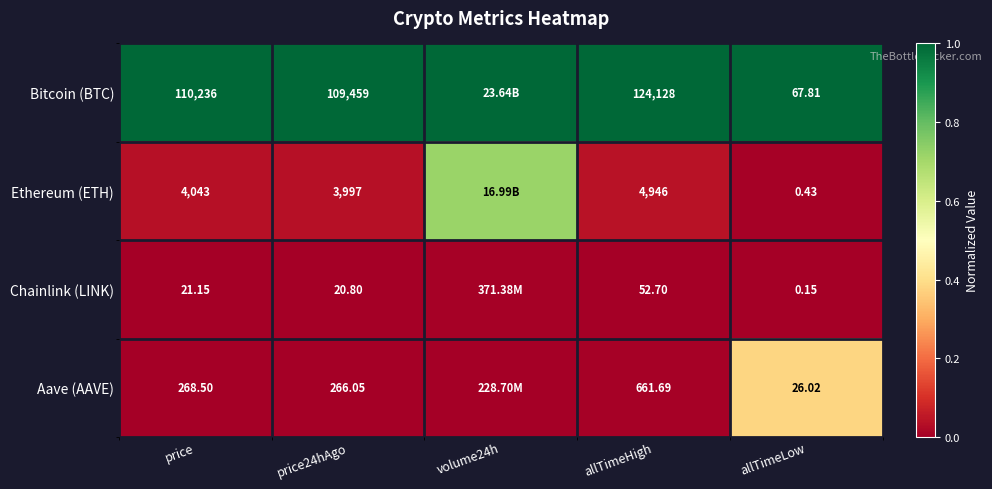

Rank the series at price from highest to lowest value.

Bitcoin (BTC), Ethereum (ETH), Aave (AAVE), Chainlink (LINK)